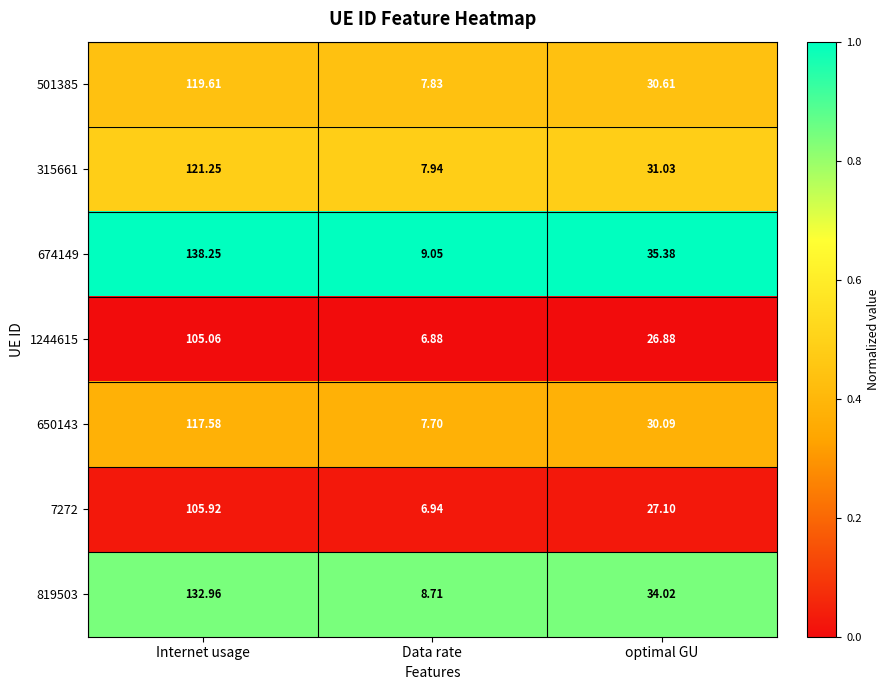

Which label corresponds to the largest value in the chart?

Internet usage